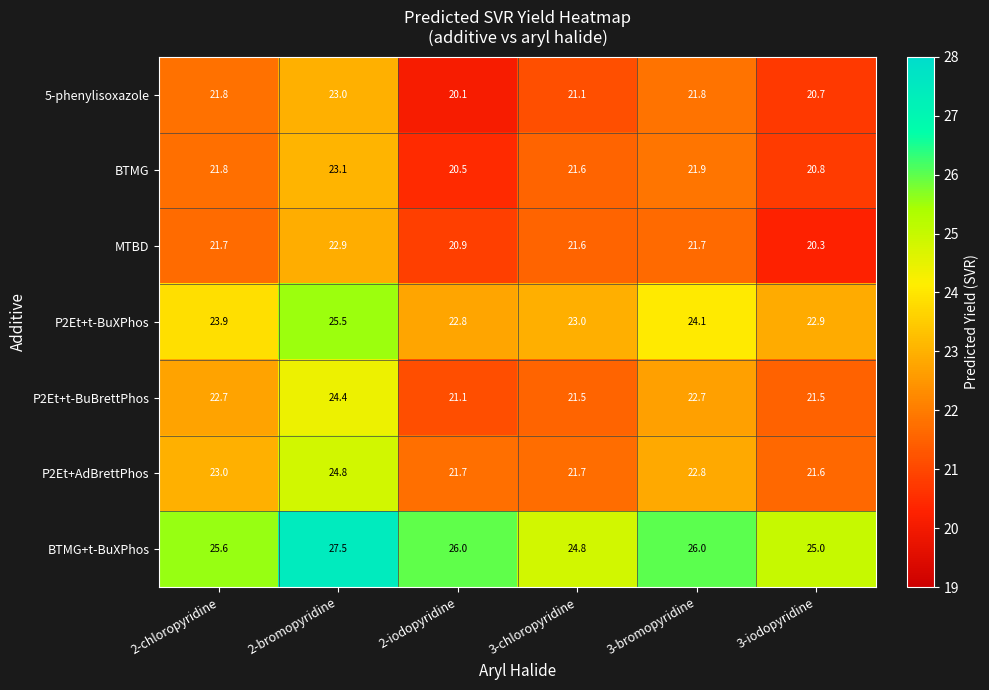

What is the highest value of the P2Et+t-BuXPhos series?

25.5